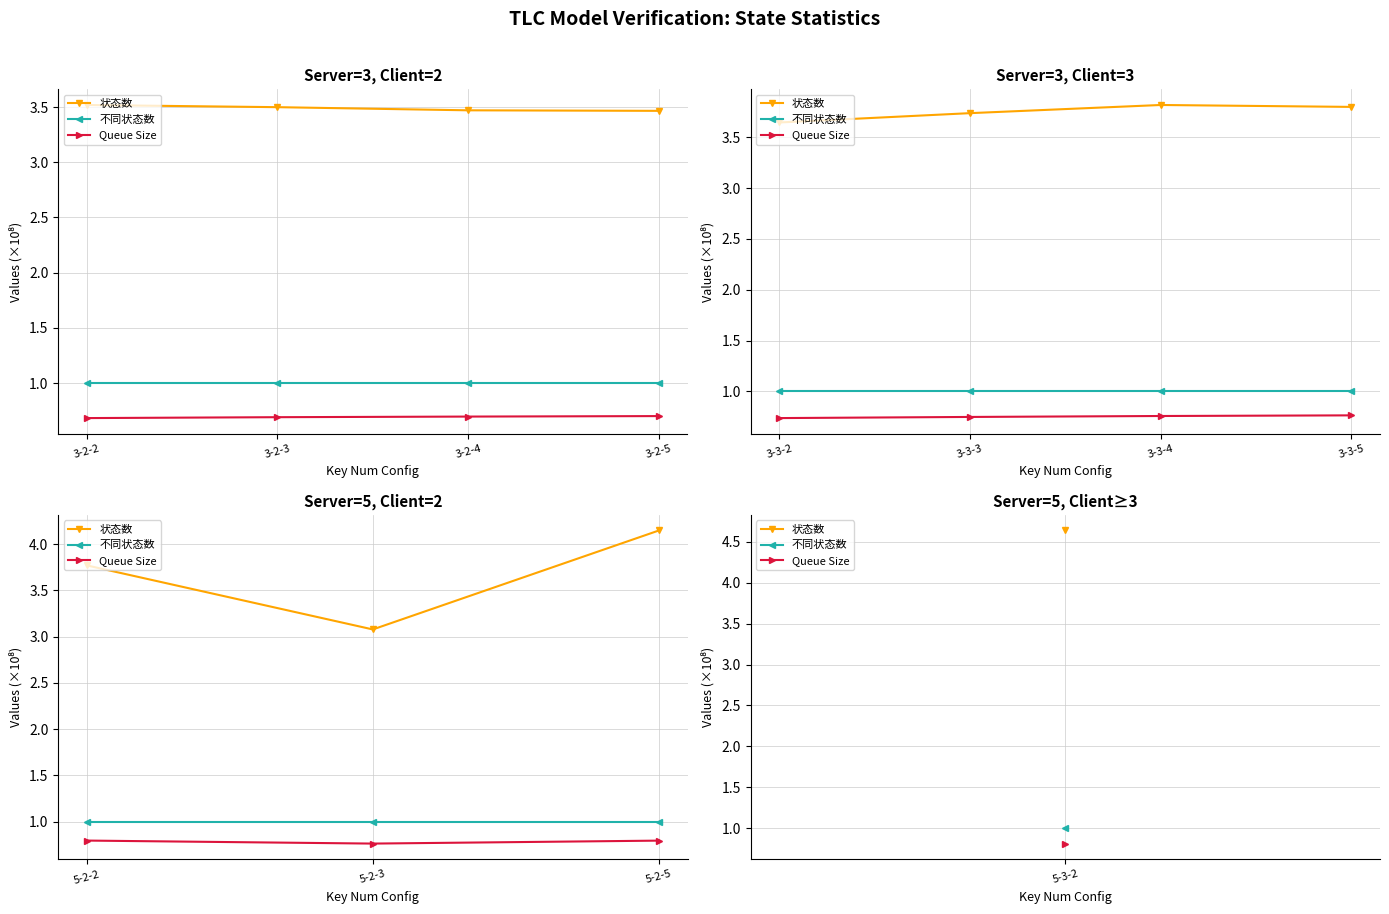

At 5-2-2, list the series in order from smallest to largest.

Queue Size, 不同状态数, 状态数